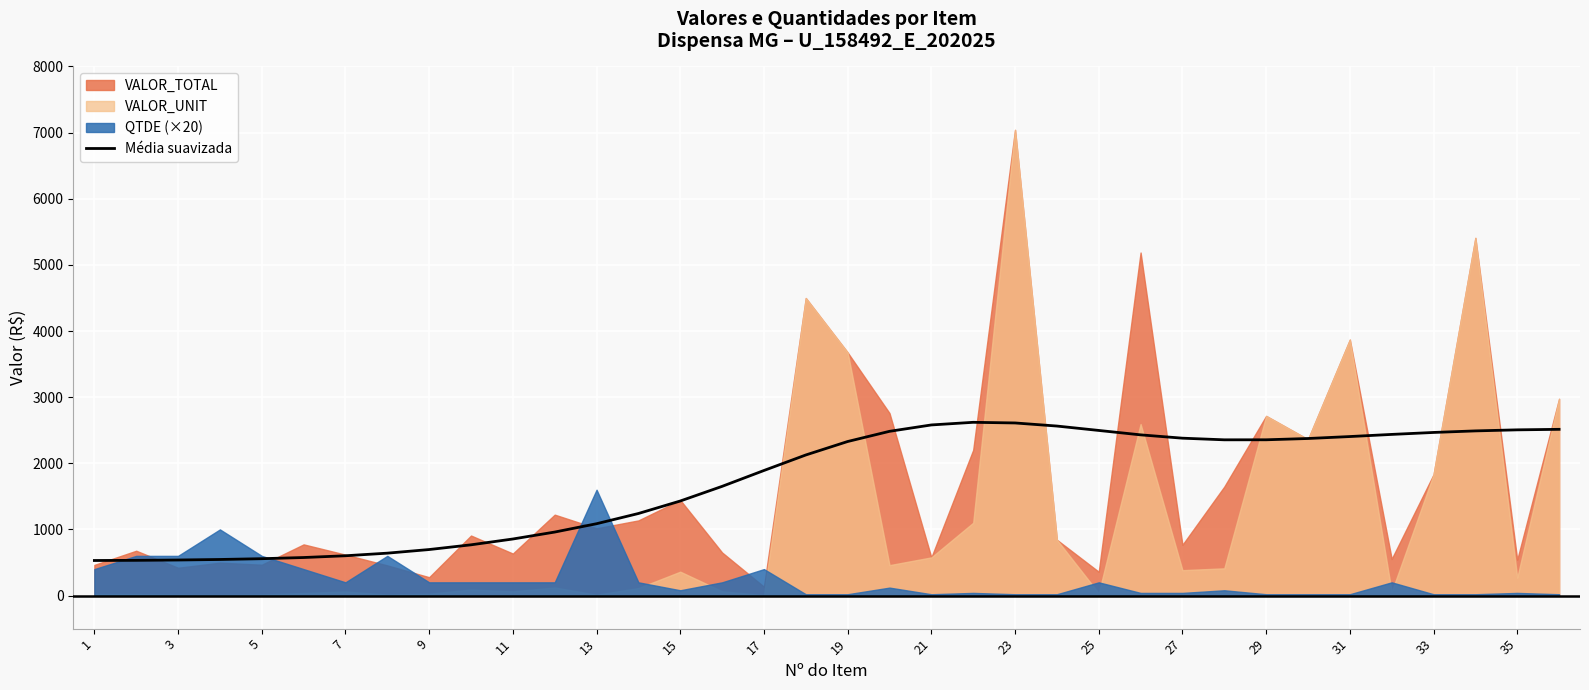

What is the minimum value for Média suavizada?

530.1